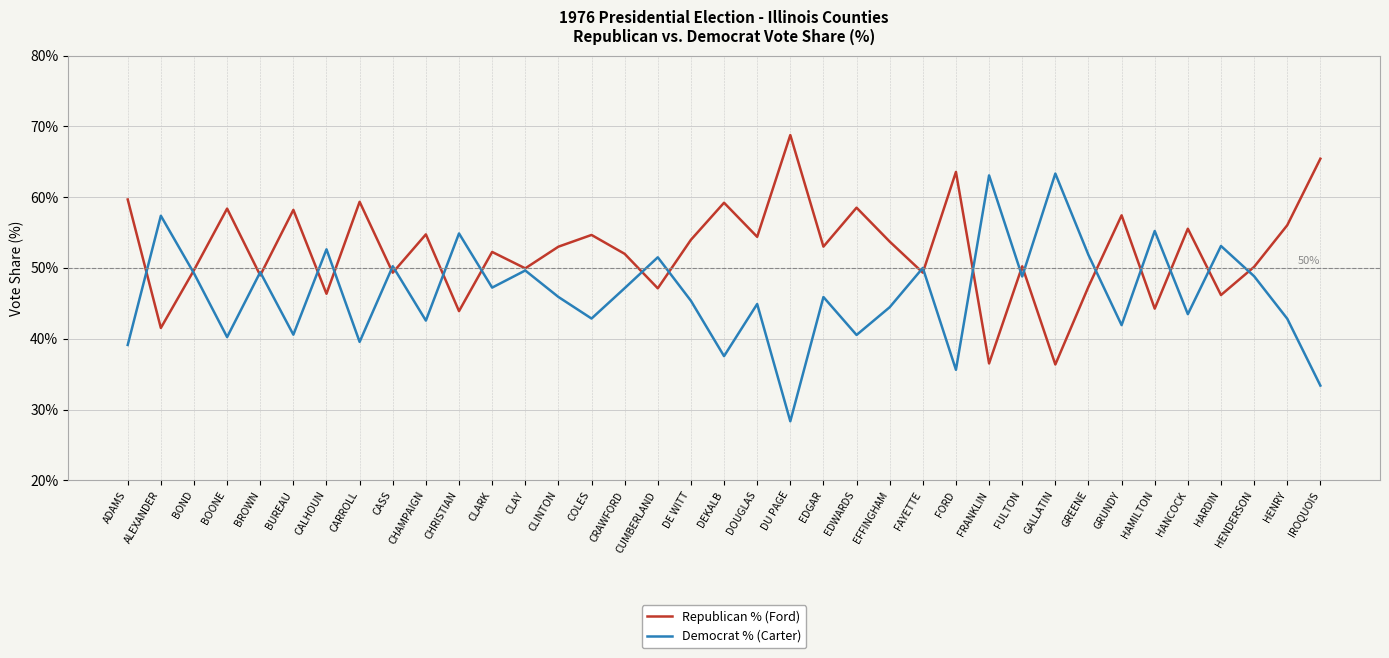

What is the difference between the highest and lowest values at EDGAR?

7.1